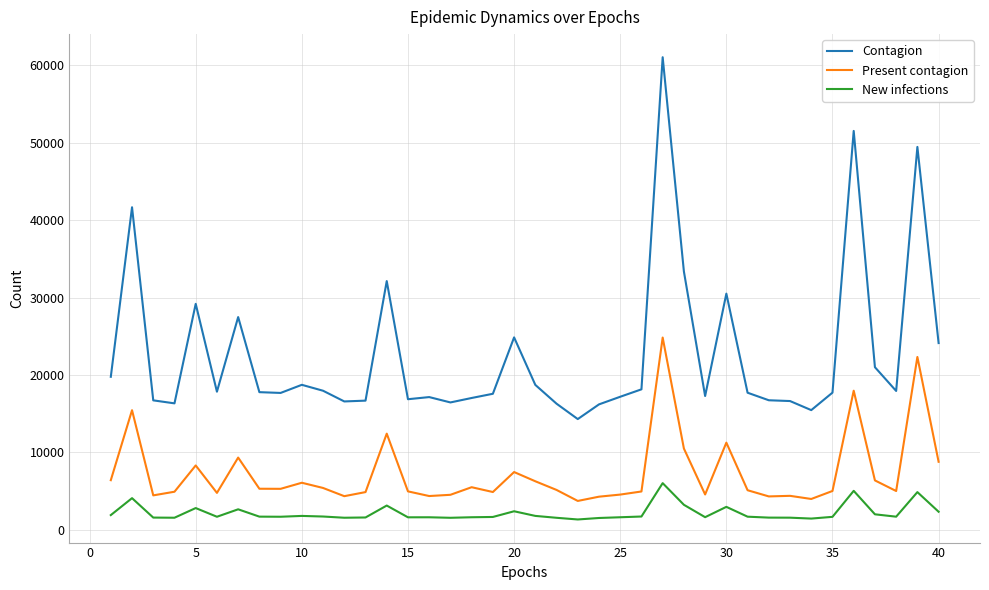

Which series has the largest range (max minus min)?

Contagion